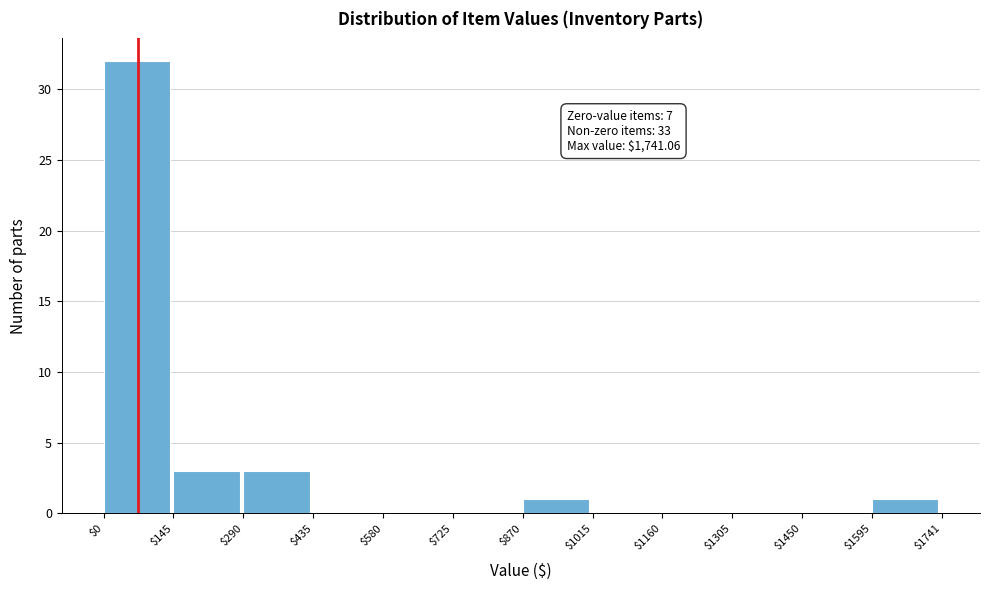

Which range on the x-axis has the tallest bar?

$0 to $145